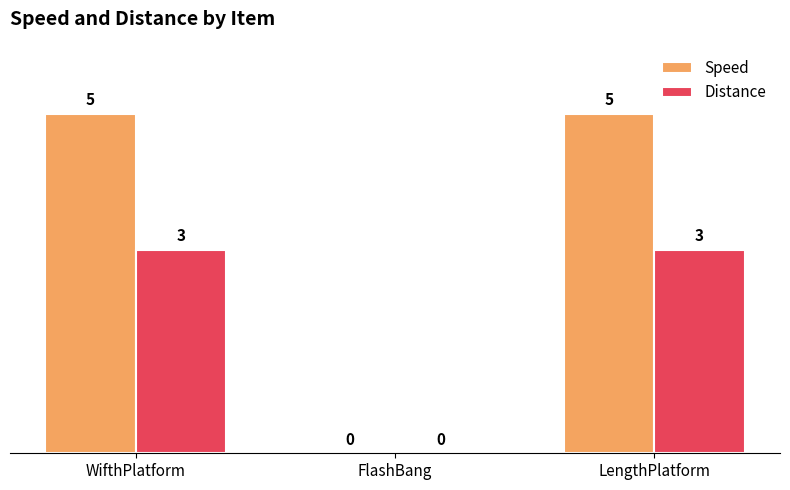

What is the total value across all series at LengthPlatform?

8